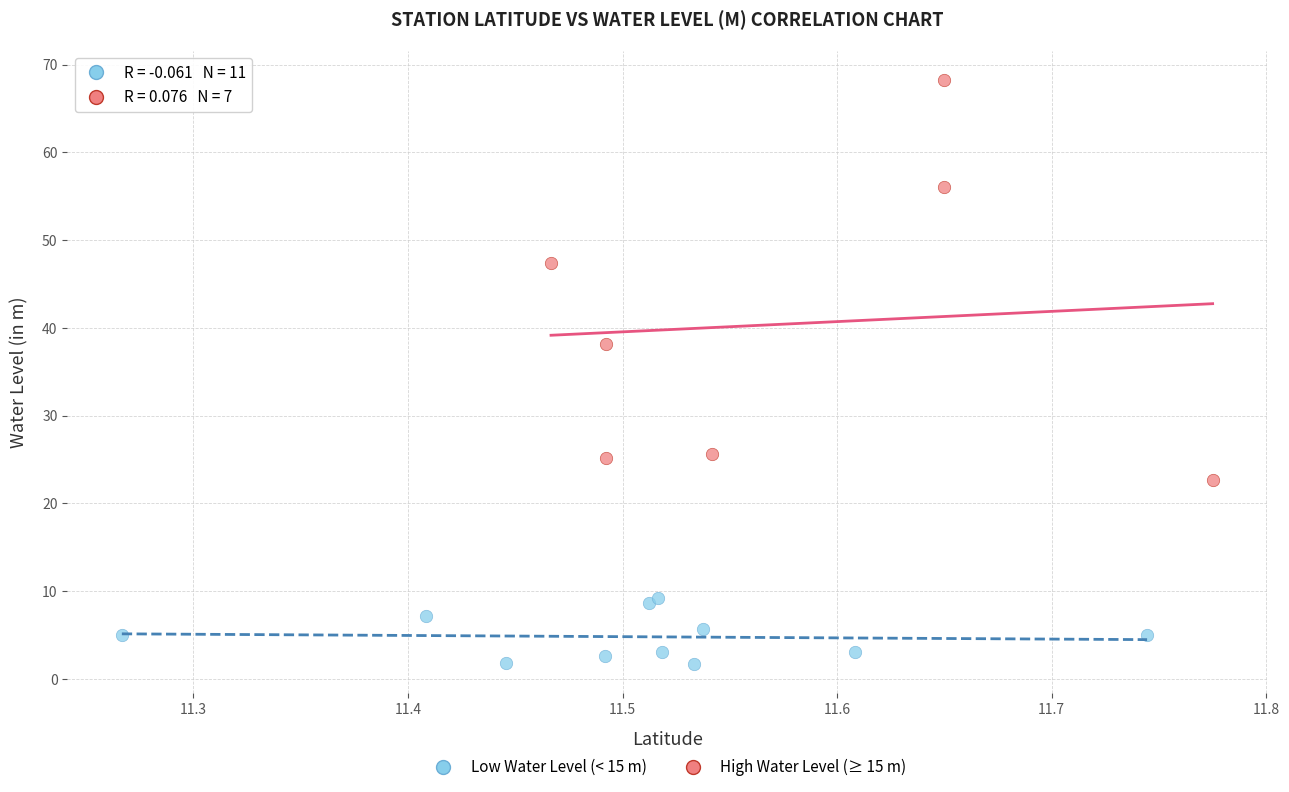

Which series has the widest spread of Y values?

High Water Level (≥ 15 m)